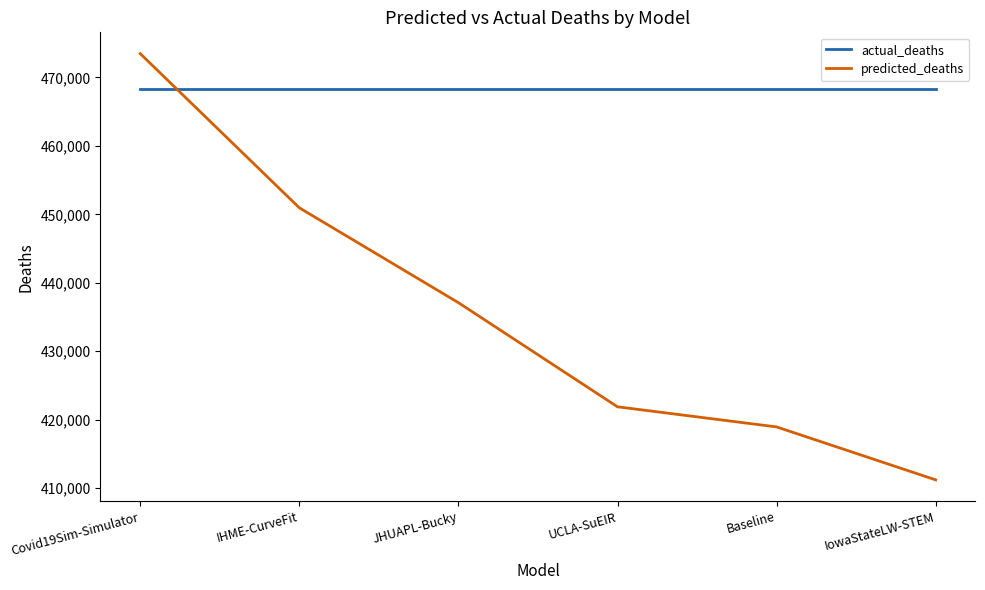

Rank the series by their maximum value, from highest to lowest.

predicted_deaths, actual_deaths